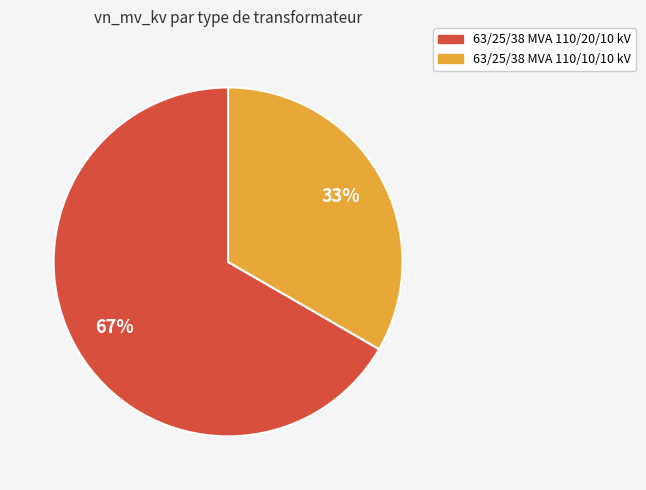

What is the ratio of the value at 63/25/38 MVA 110/20/10 kV to the value at 63/25/38 MVA 110/10/10 kV?

2.0